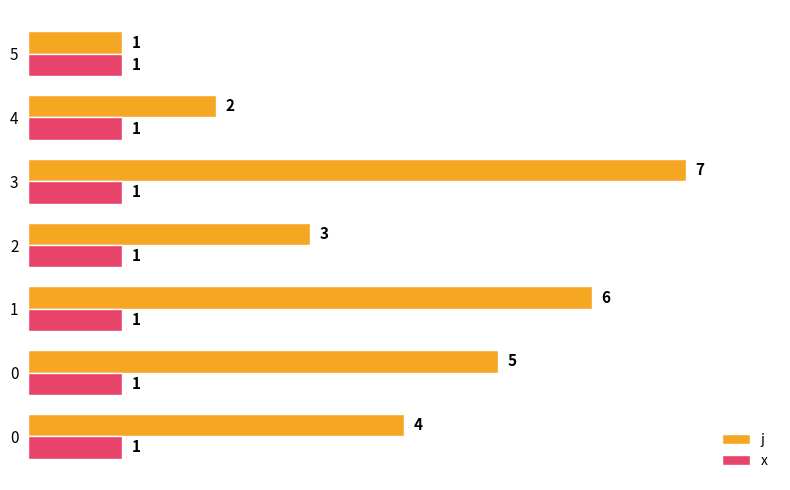

How many values in the j series are below 4?

3